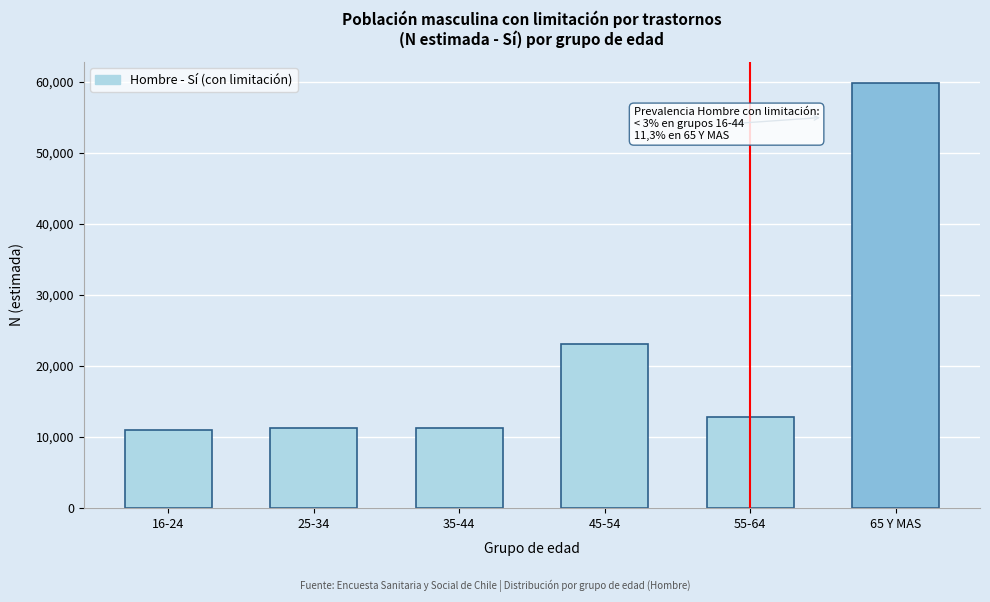

What is the smallest value displayed?

10940